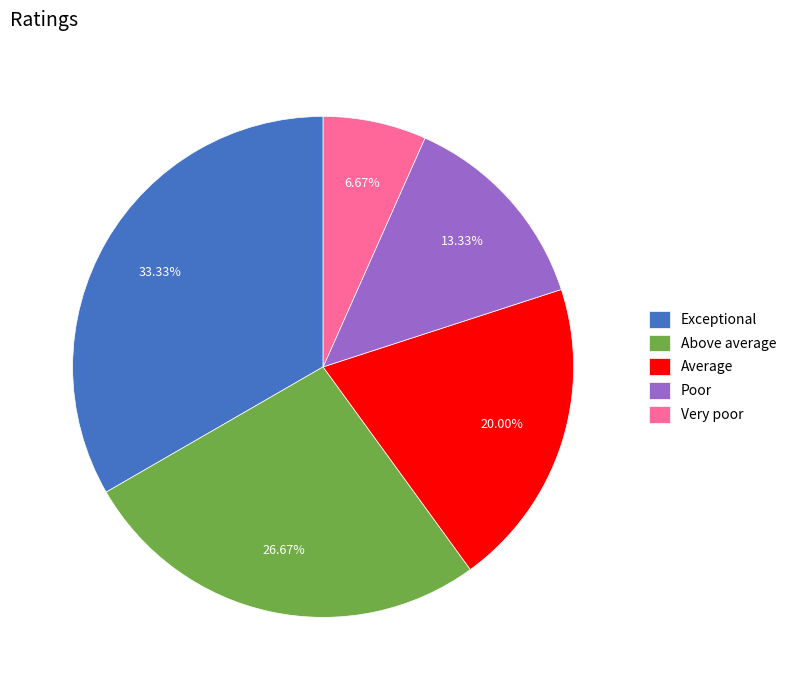

Is there a majority slice in this chart?

No